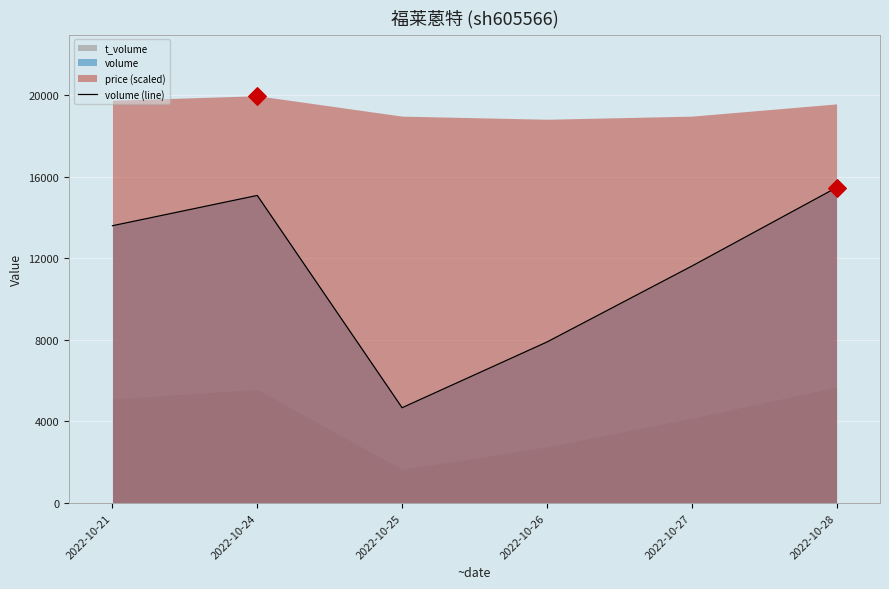

Between 2022-10-26 and 2022-10-25, which is larger?

2022-10-26